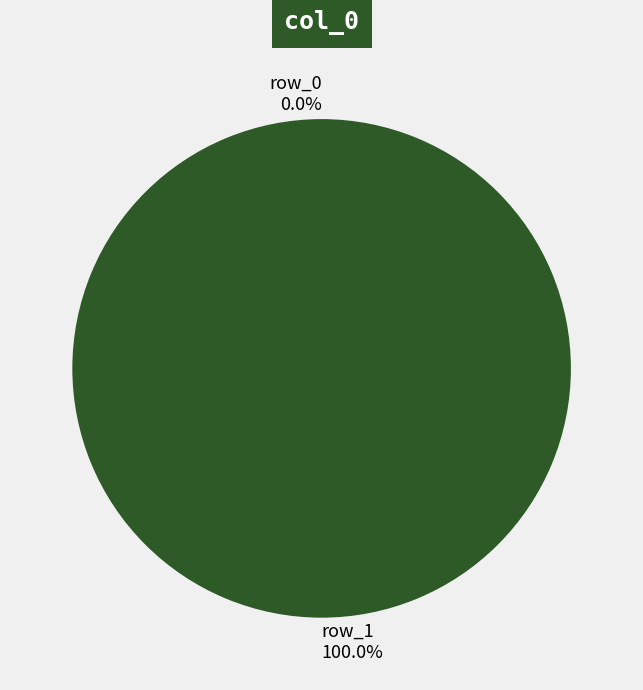

Count the number of slices in the pie.

2